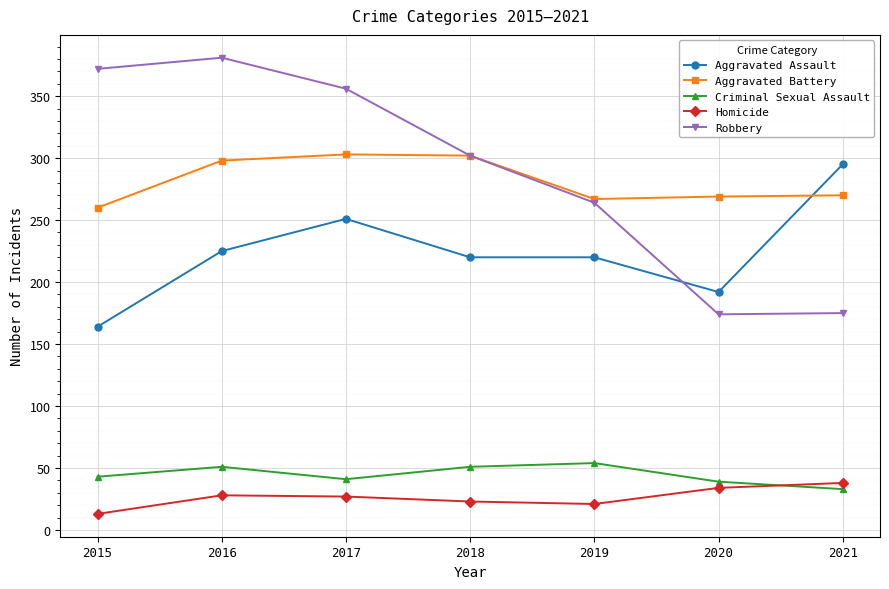

Which series has the widest spread of values?

Robbery